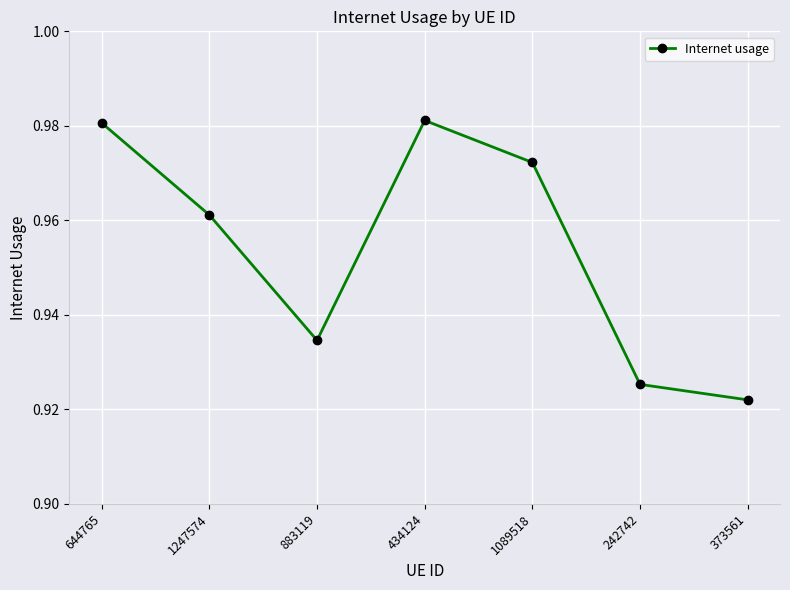

Which category has the lowest value across all series?

373561